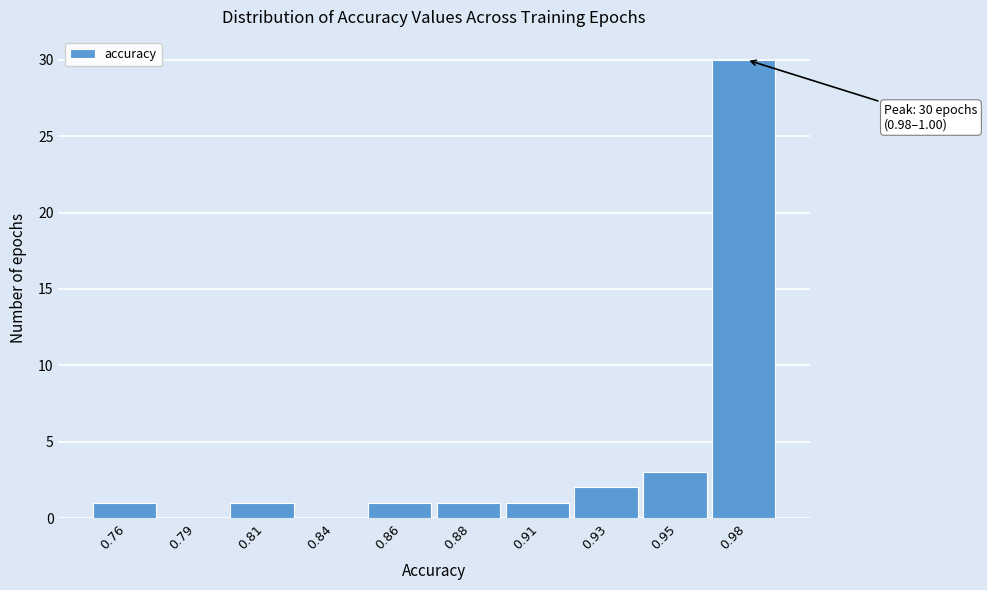

Reading left to right, list all the values displayed in this chart.

0.76=1	0.79=0	0.81=1	0.84=0	0.86=1	0.88=1	0.91=1	0.93=2	0.95=3	0.98=30